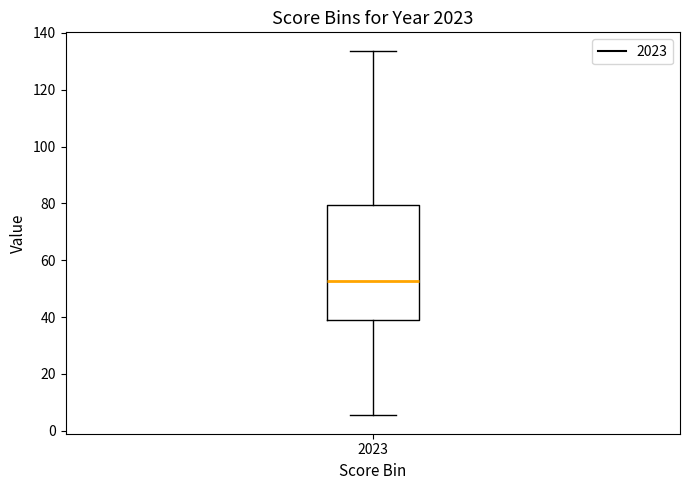

Transcribe this box plot: give where the median line is, the range the box spans, and where the two whiskers end, as read against the y-axis. The values are not printed on the chart, so give them approximately, as read against the axis.

median 52, box 38 to 80, whiskers 6 to 134